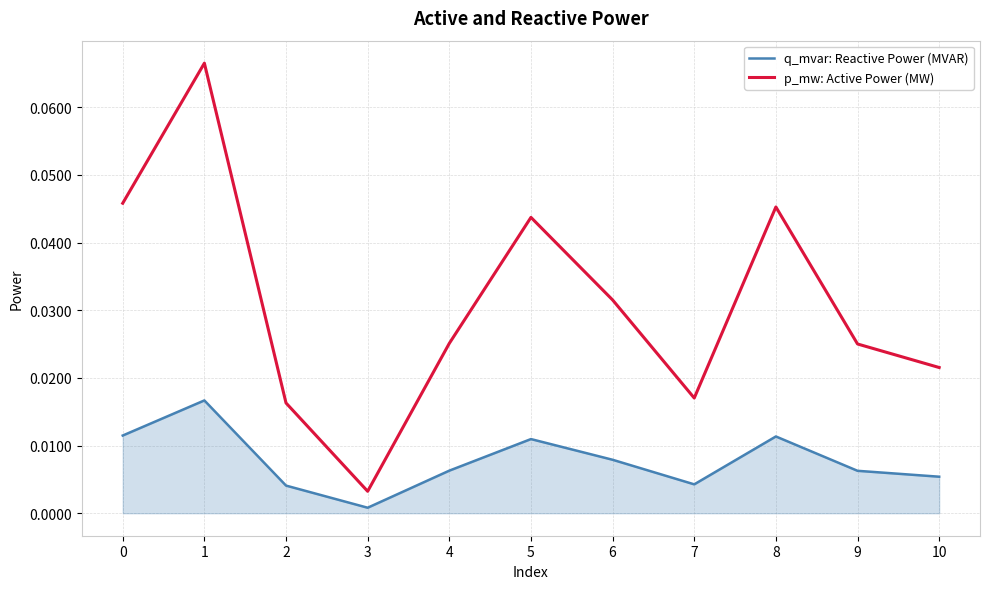

Which series has the largest total across all categories?

p_mw: Active Power (MW)